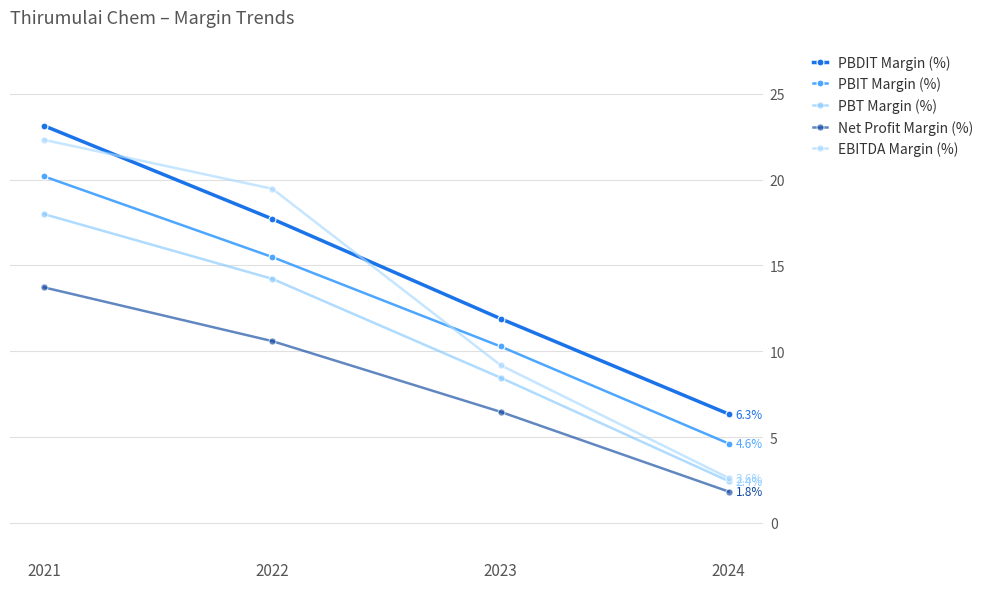

Is this an area chart (filled region under the line)?

No